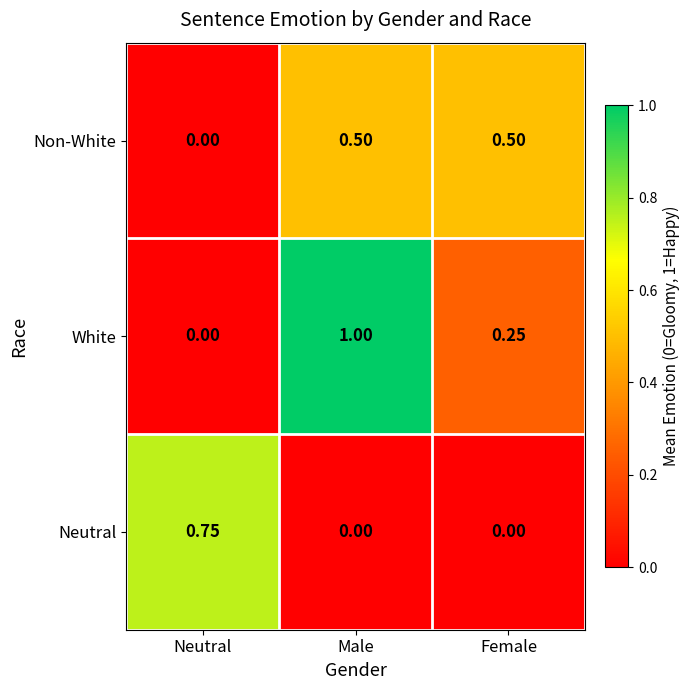

At which label is White closest to 0?

Neutral